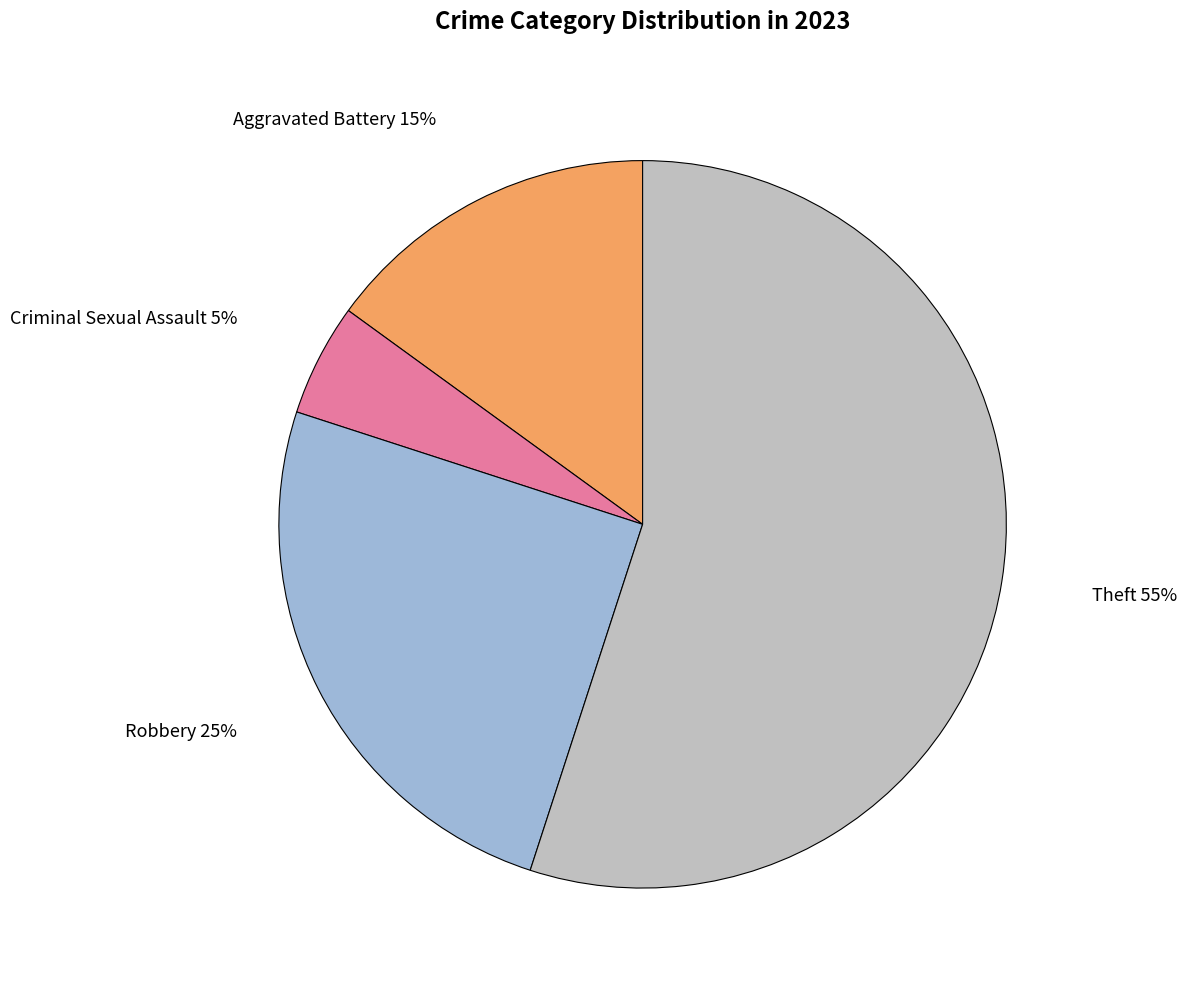

Is it true that Criminal Sexual Assault is 5% of the pie?

True